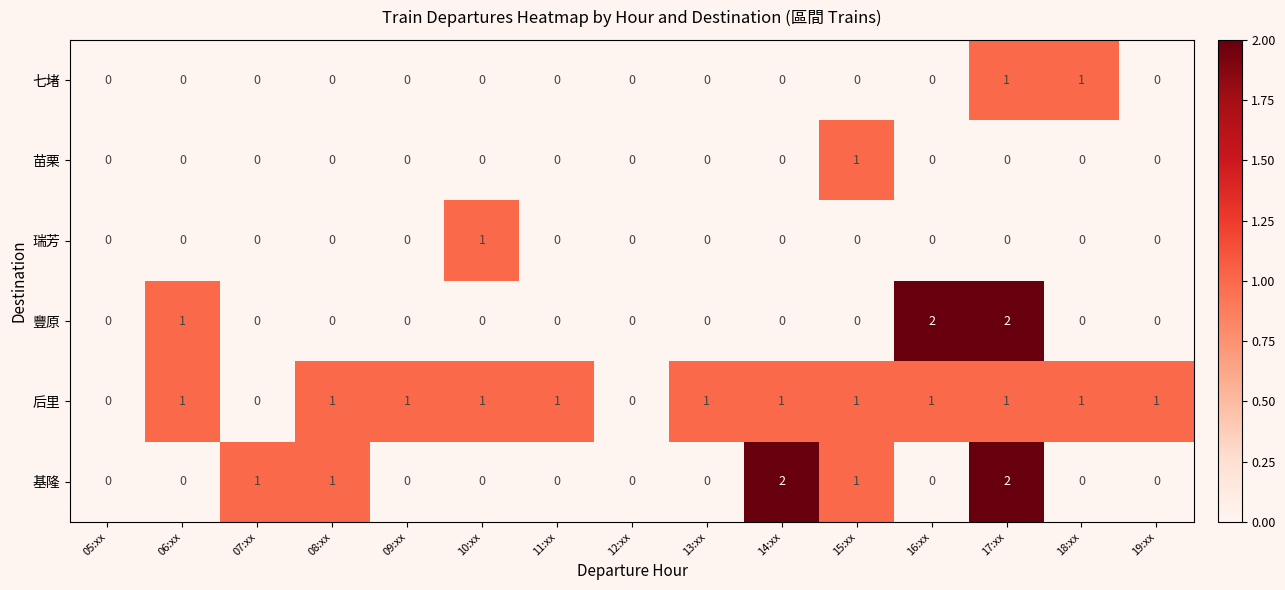

What is the difference between the highest and lowest values at 19:xx?

1